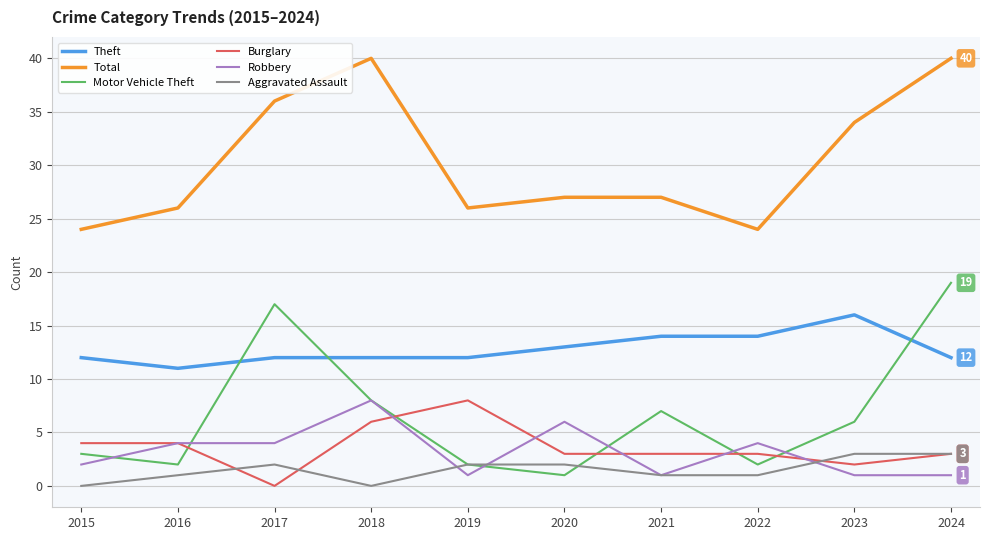

Where is Total nearest to the value 32?

2023